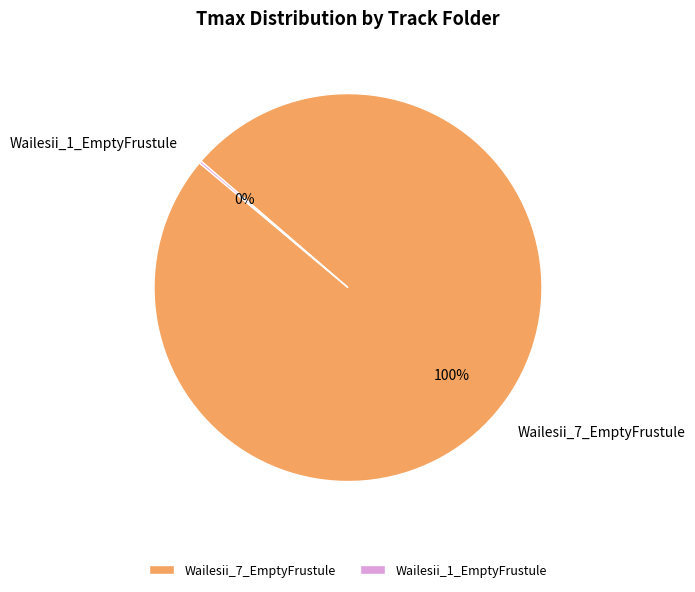

To the nearest percent, what percentage of the pie is Wailesii_7_EmptyFrustule?

100%